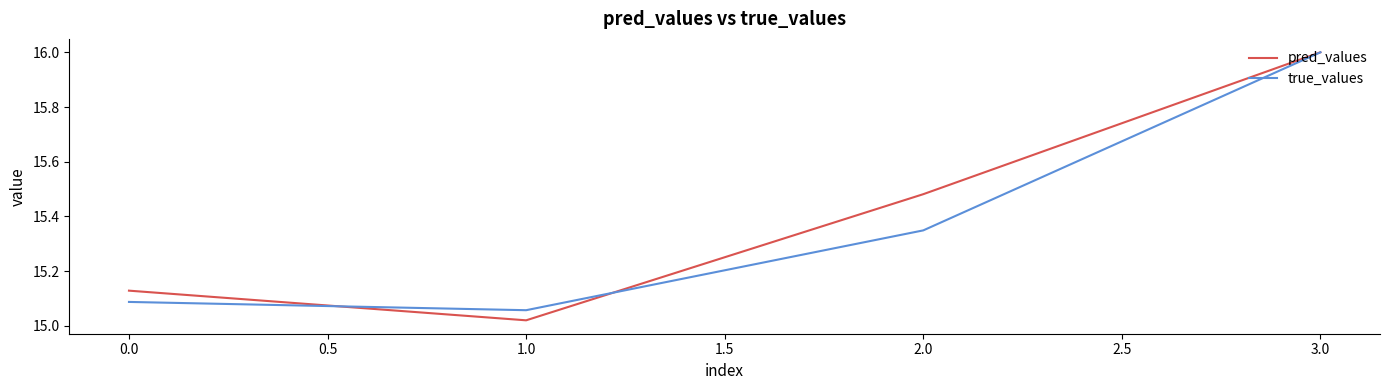

Between 0.0 and 1.0, which series saw the biggest shift?

pred_values